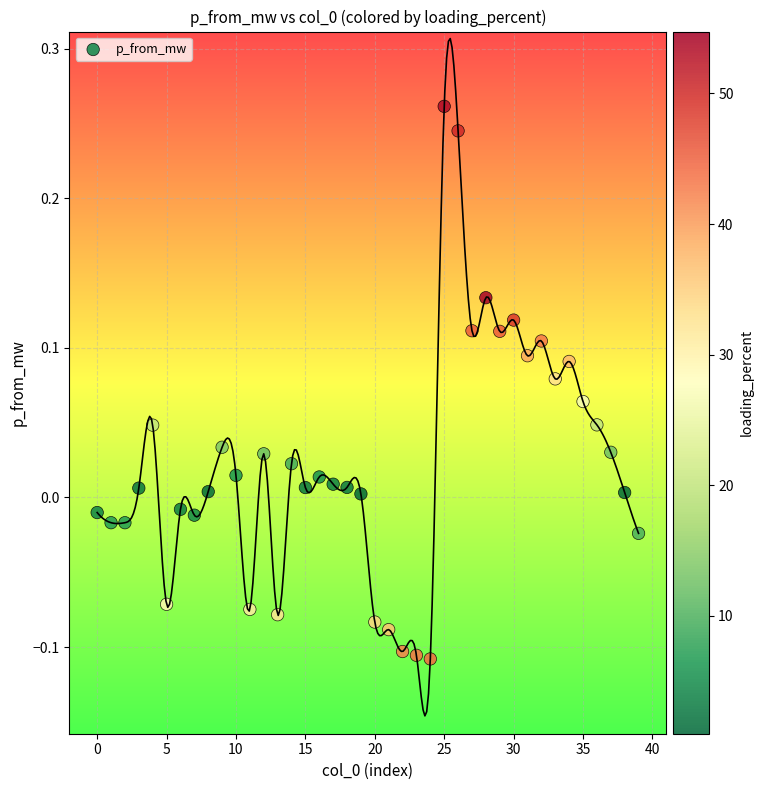

What is the range of Y values (max minus min)?

0.4